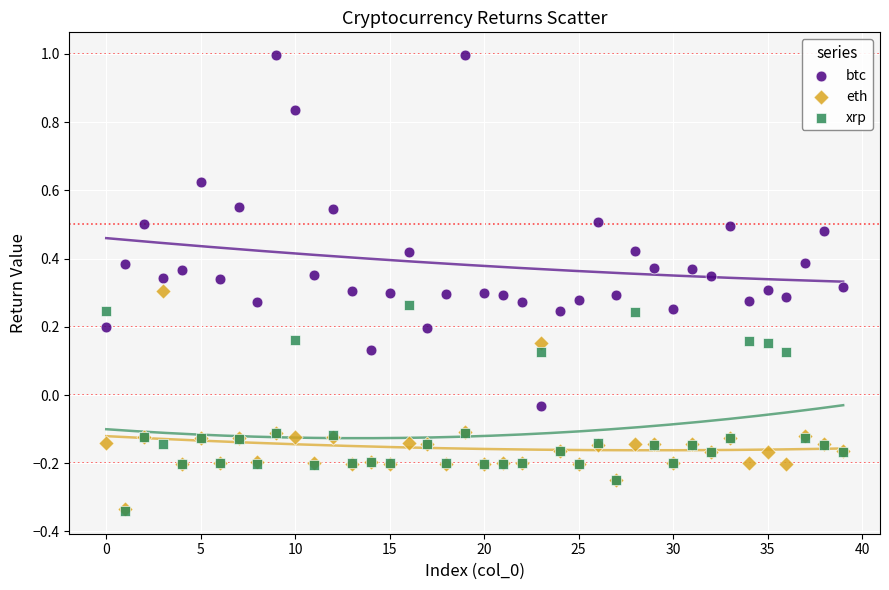

Which series contains the highest Y value?

btc